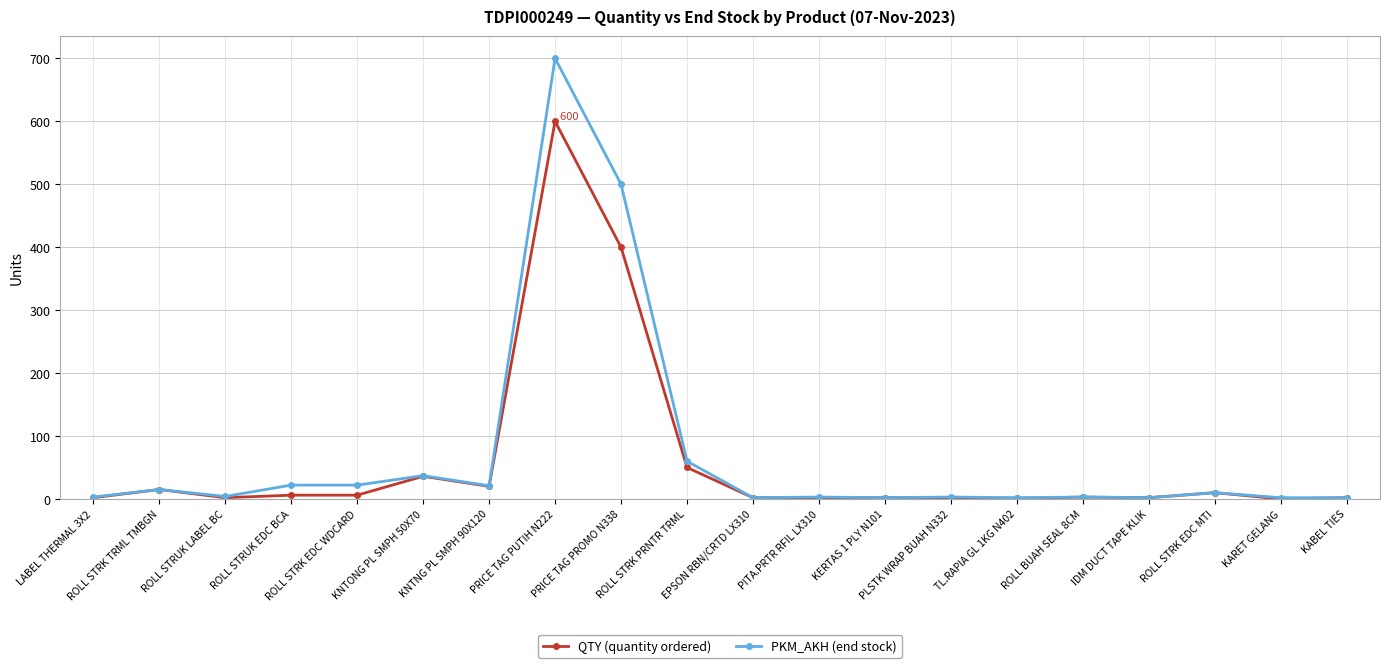

True or false: PKM_AKH (end stock) has a value of 3 at ROLL BUAH SEAL 8CM.

True